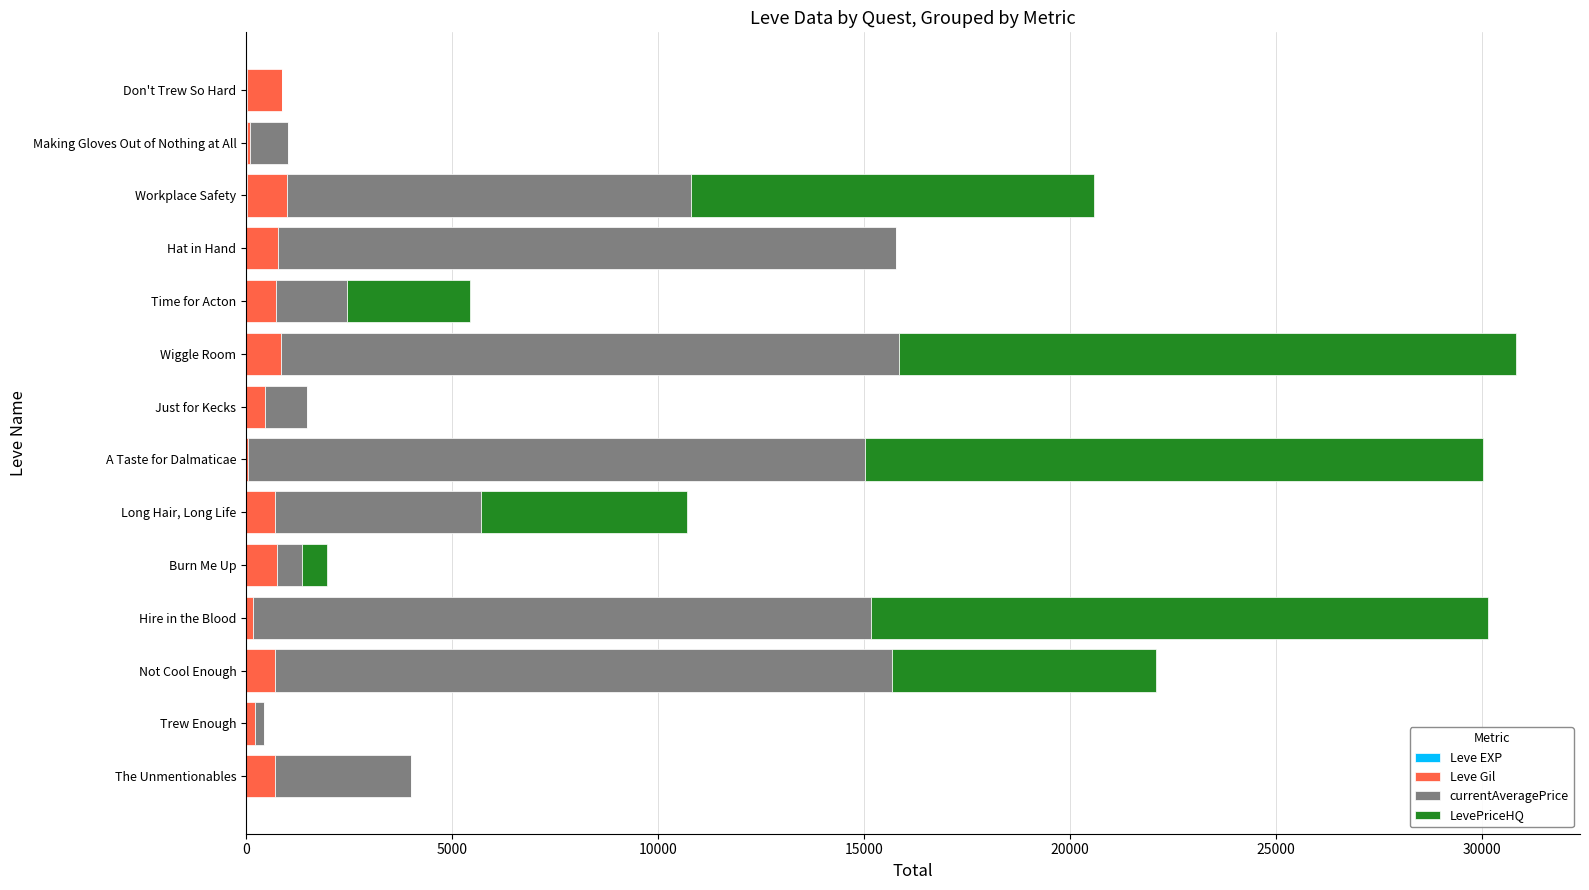

How many categories are shown in the chart?

14